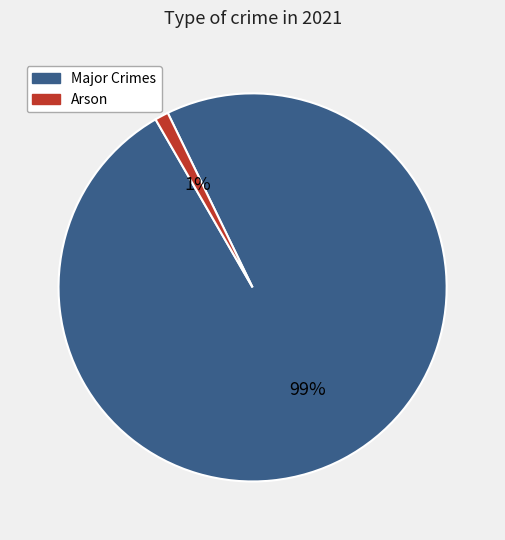

To the nearest percent, what is the difference between the largest and smallest slice percentages?

98%